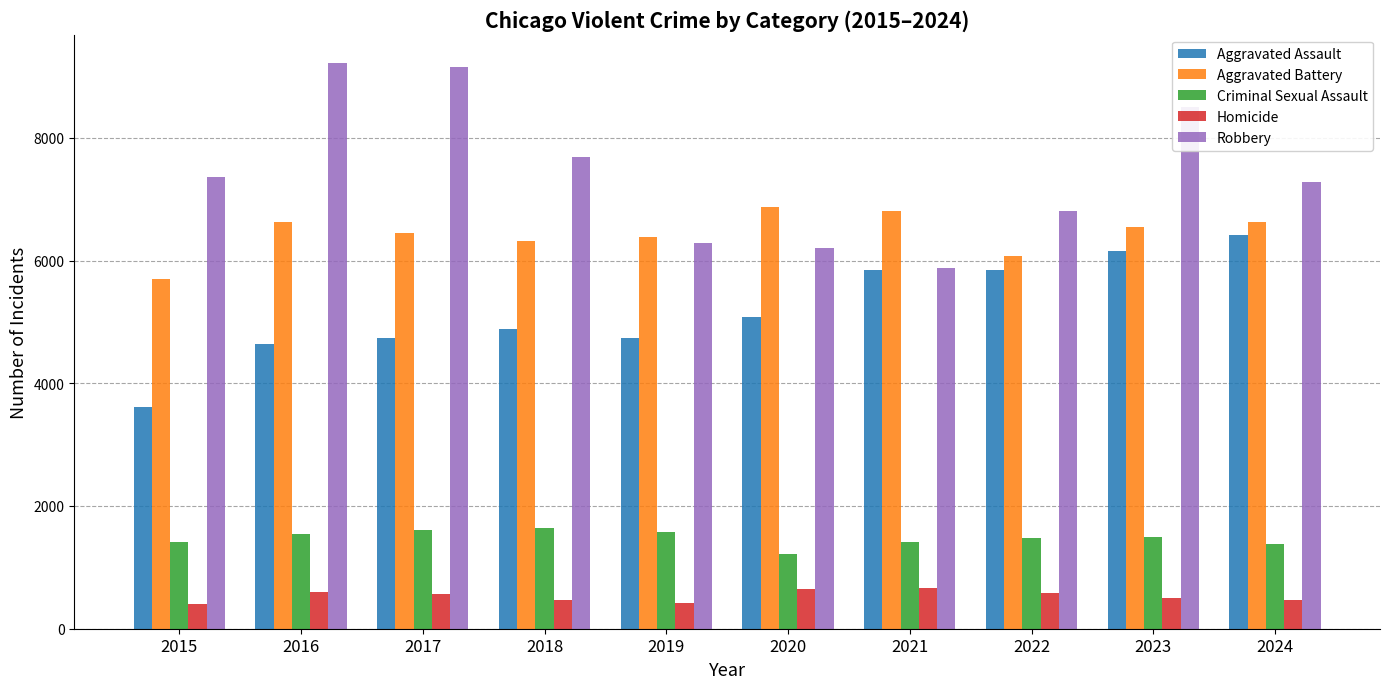

Which series changed the most between 2015 and 2022?

Aggravated Assault